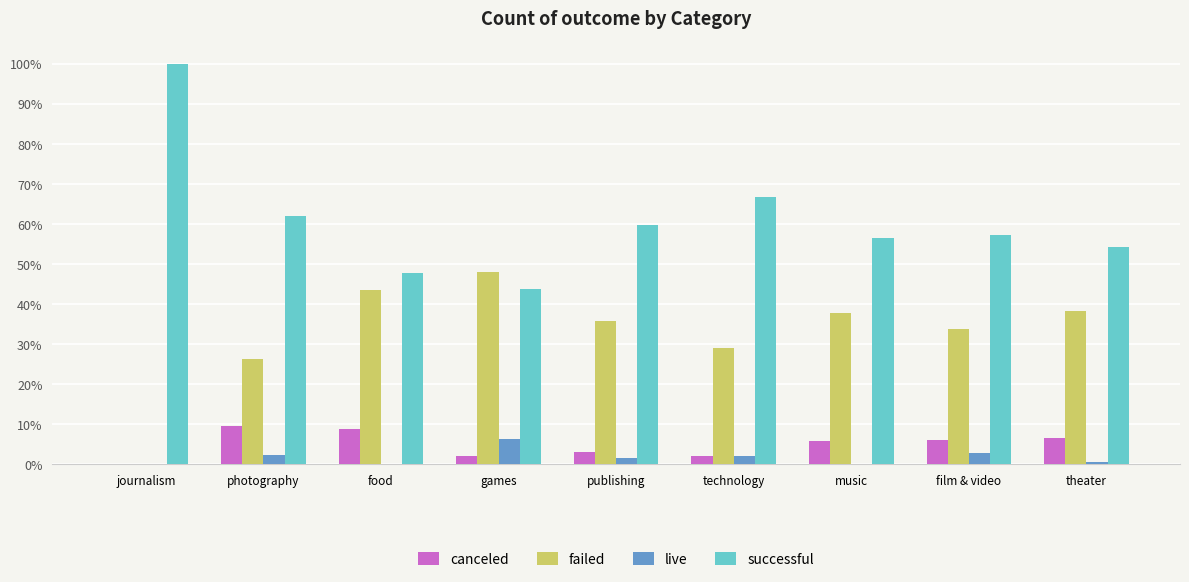

Which series has the largest range (max minus min)?

successful